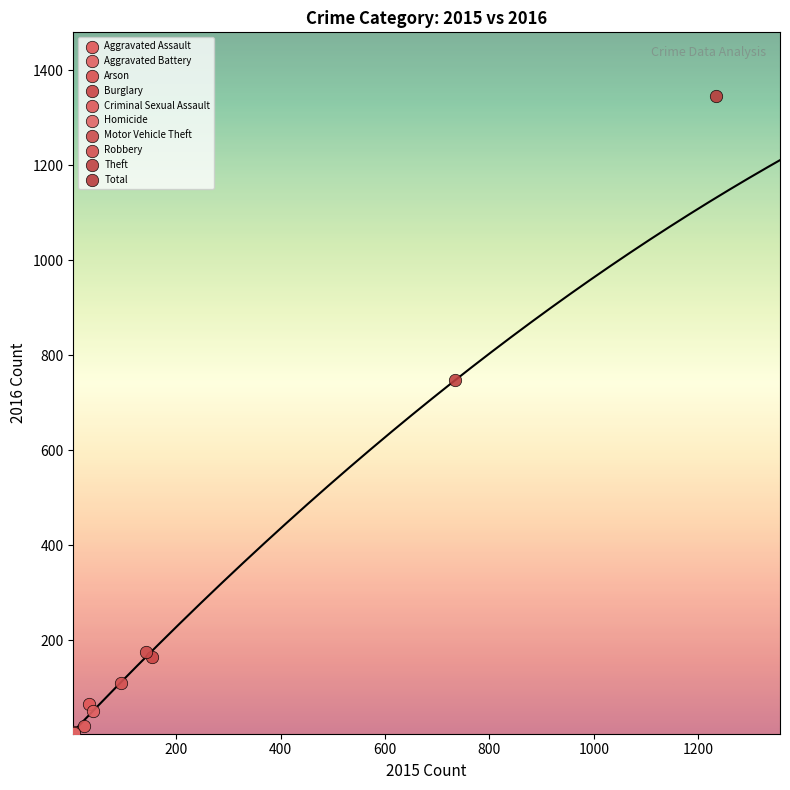

Which series reaches the maximum Y coordinate?

Total